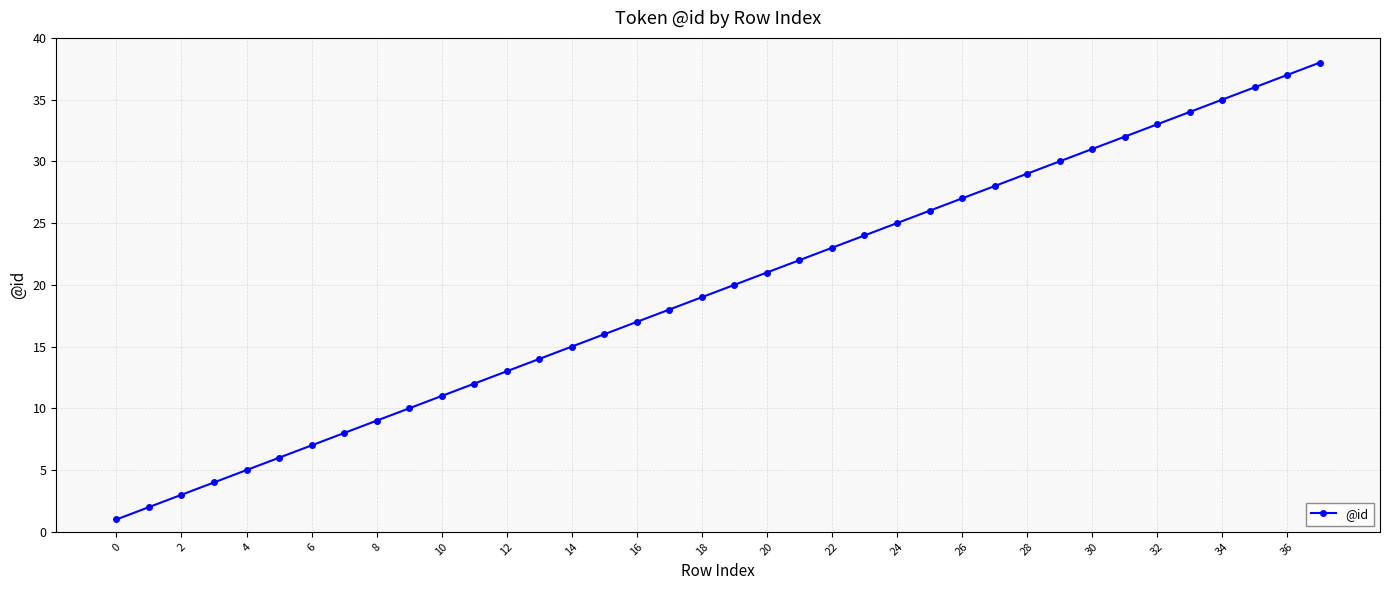

True or false: there are more than 1 points higher than both neighbors.

False